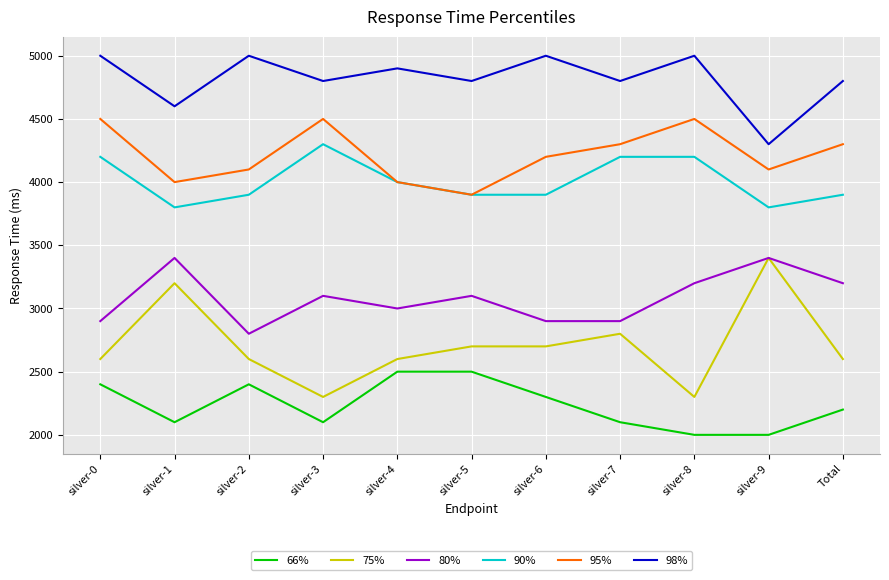

True or false: 98% and 75% intersect in this chart.

False